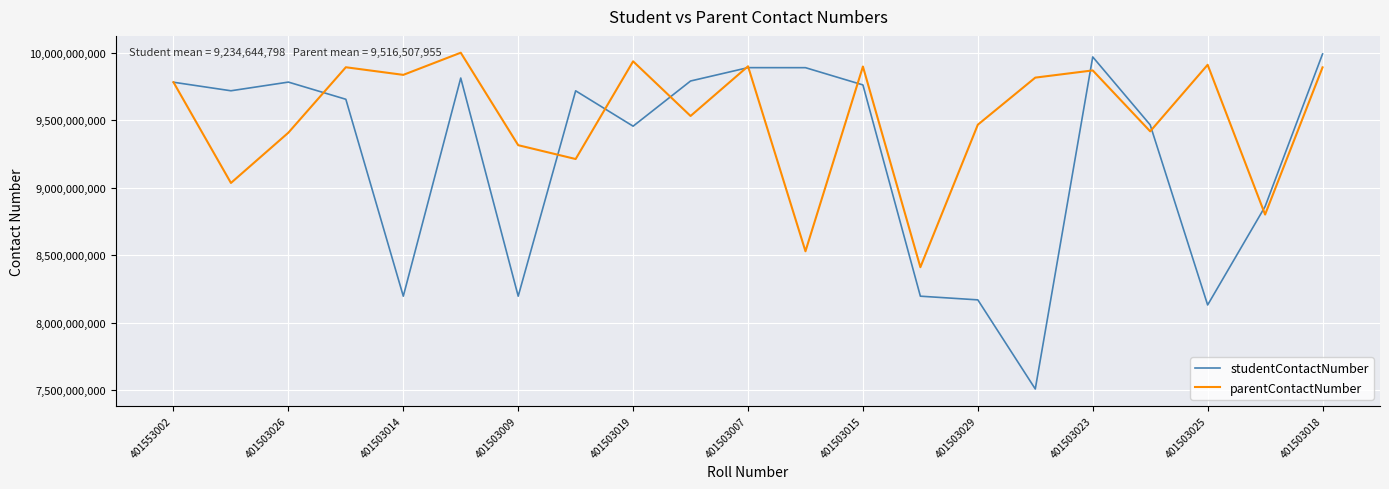

What are all the series names shown in the legend?

studentContactNumber, parentContactNumber